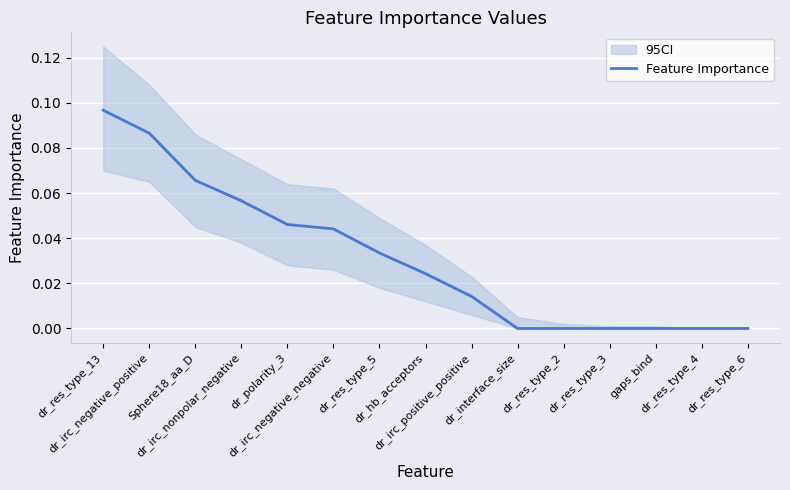

The chart shows a value of 0.1 at dr_res_type_13. True or false?

True